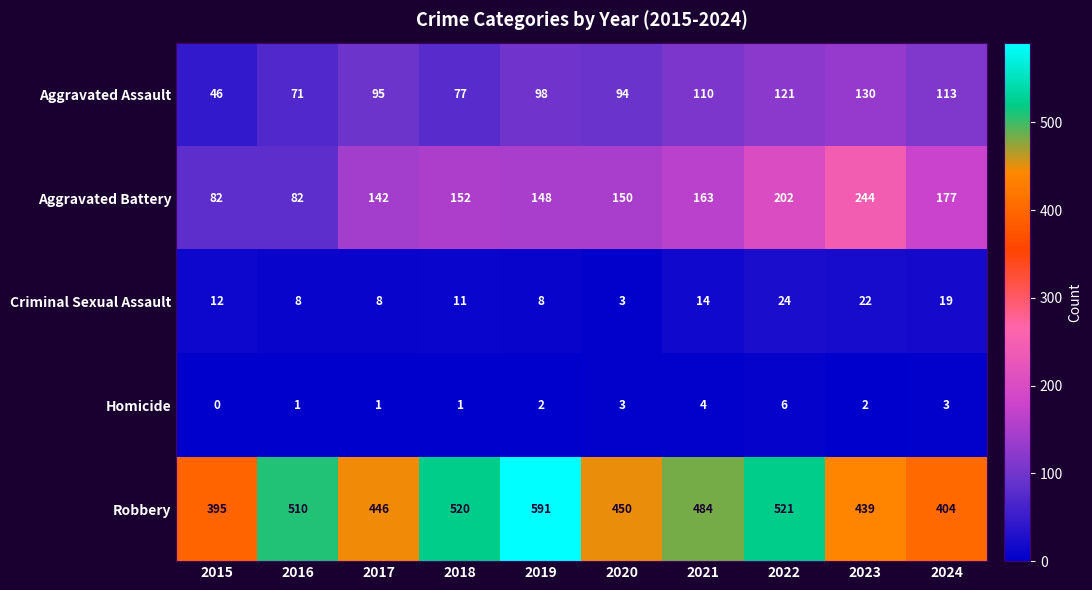

At which category is the sum across all series the highest?

2022